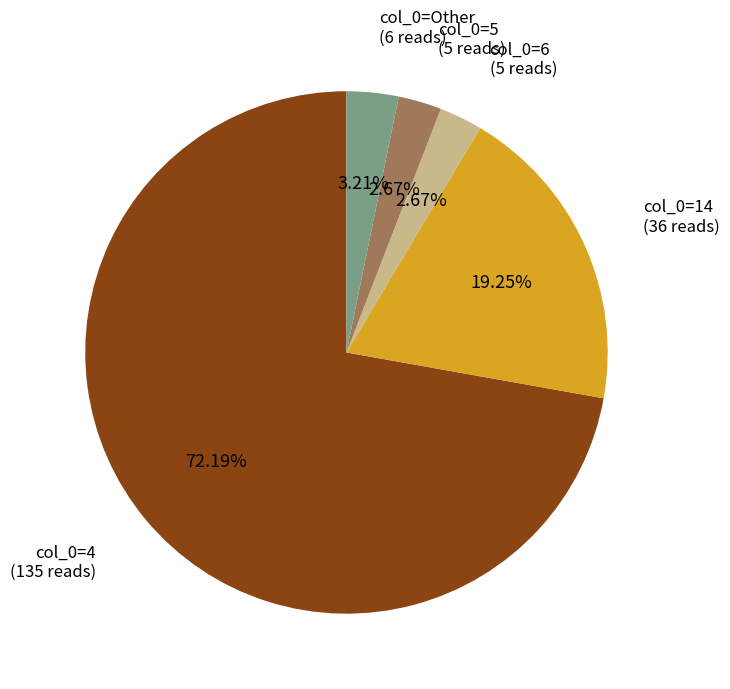

Is there a majority slice in this chart?

Yes